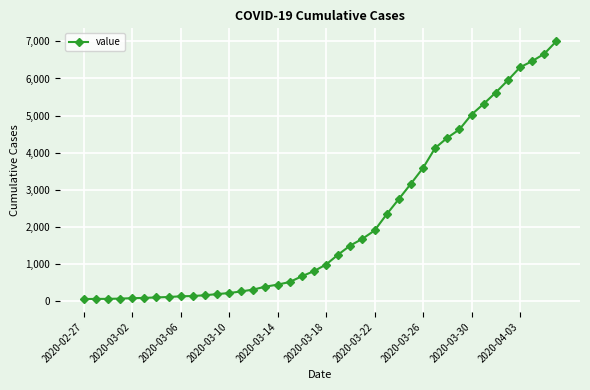

What is the maximum value shown in the chart?

7003